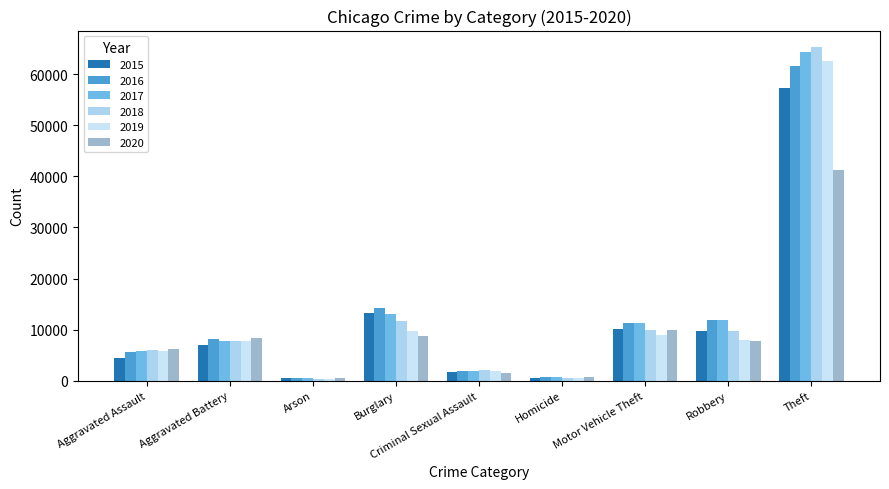

What is the difference between the second highest and minimum values in the 2019 series?

9262